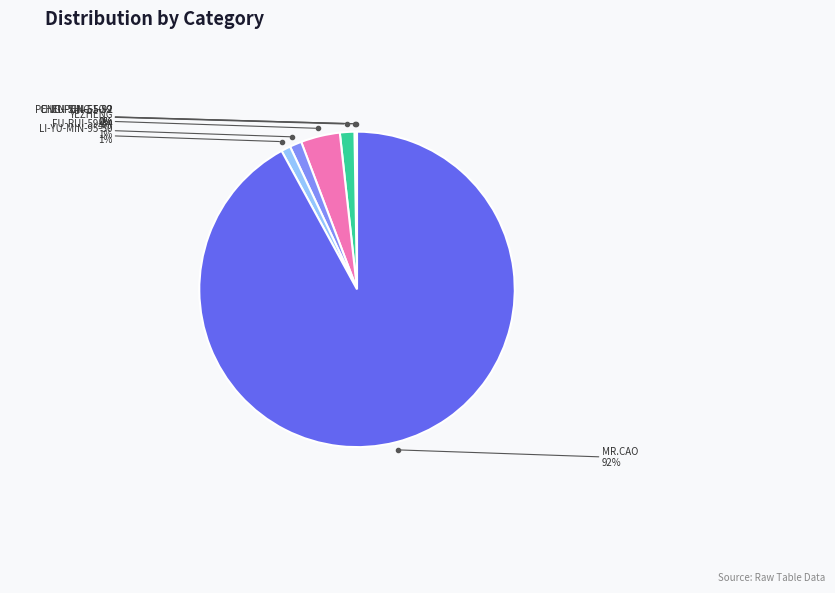

How many segments does this pie chart have?

7